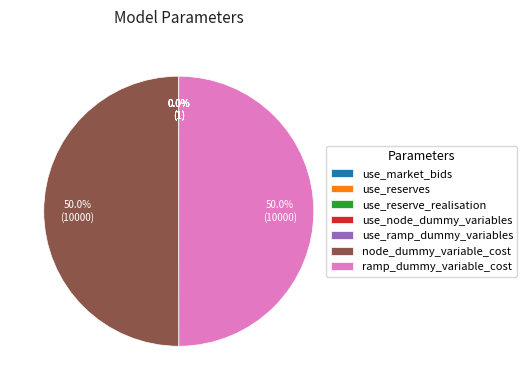

The use_ramp_dummy_variables slice represents 0% of the pie. True or false?

True